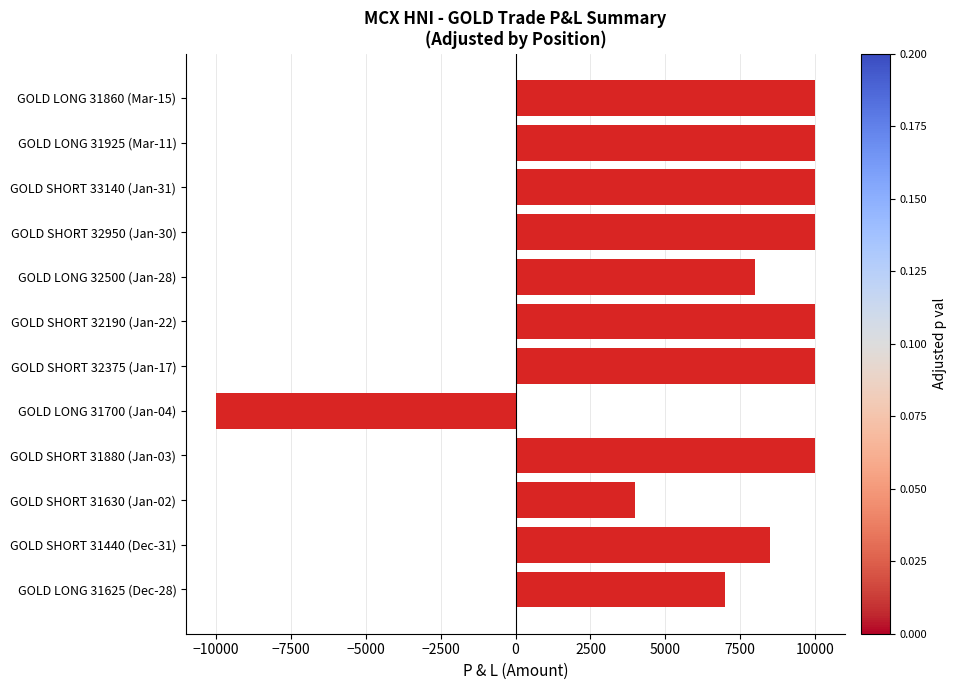

What is the label of the 10th bar from the bottom?

GOLD SHORT 33140 (Jan-31)